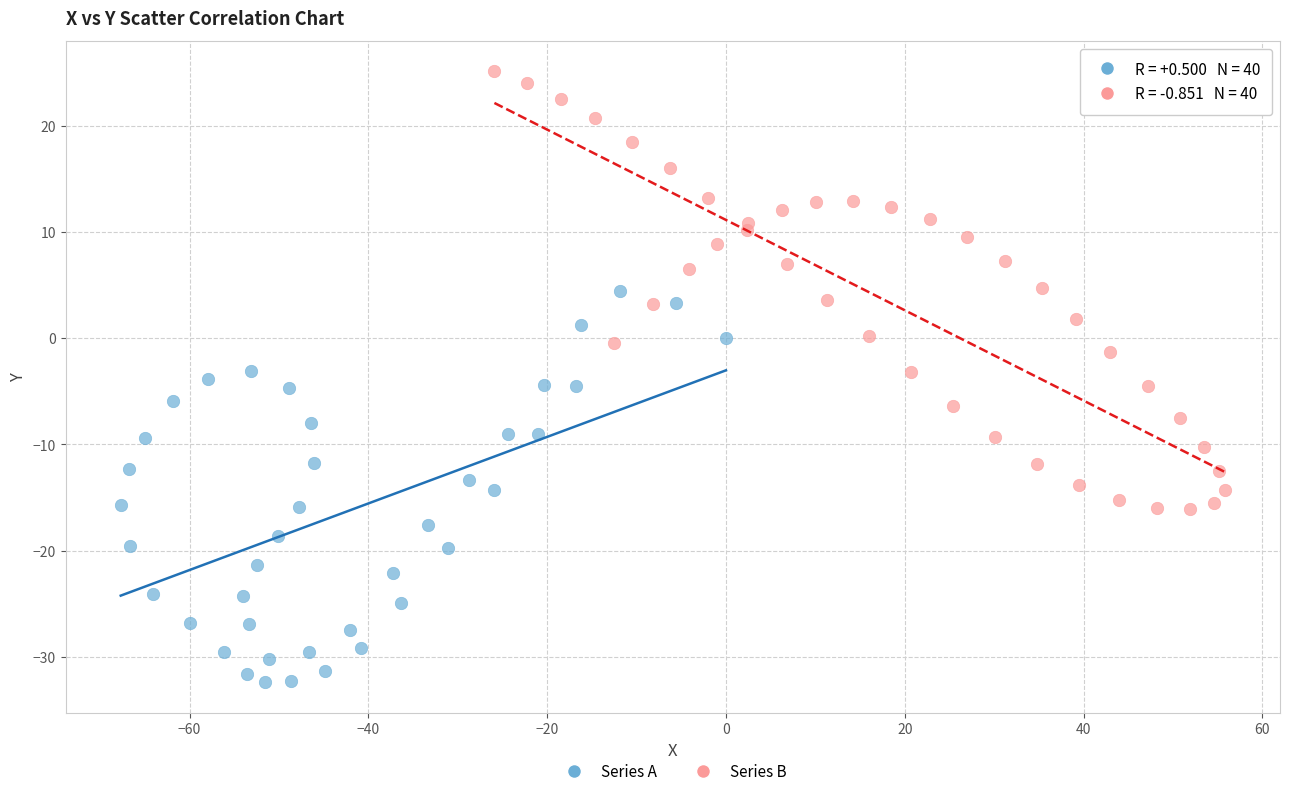

Which series contains the lowest Y value?

Series A